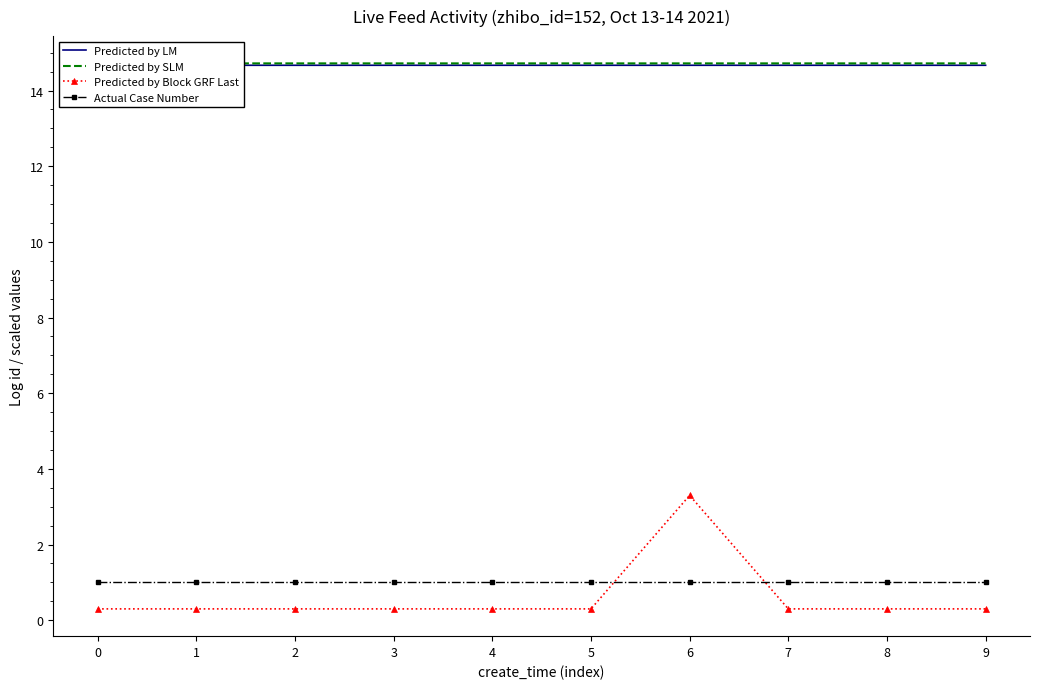

Is it true that Actual Case Number equals 0.5 at 4?

False